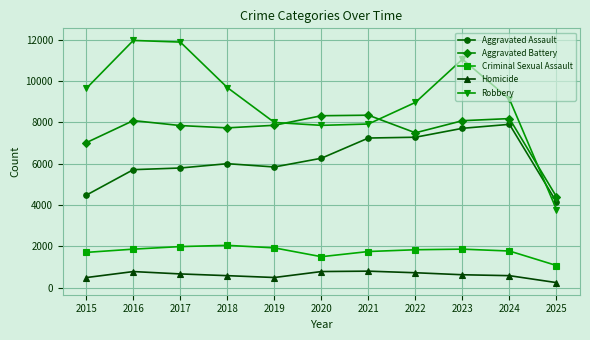

Which series has the largest total across all categories?

Robbery